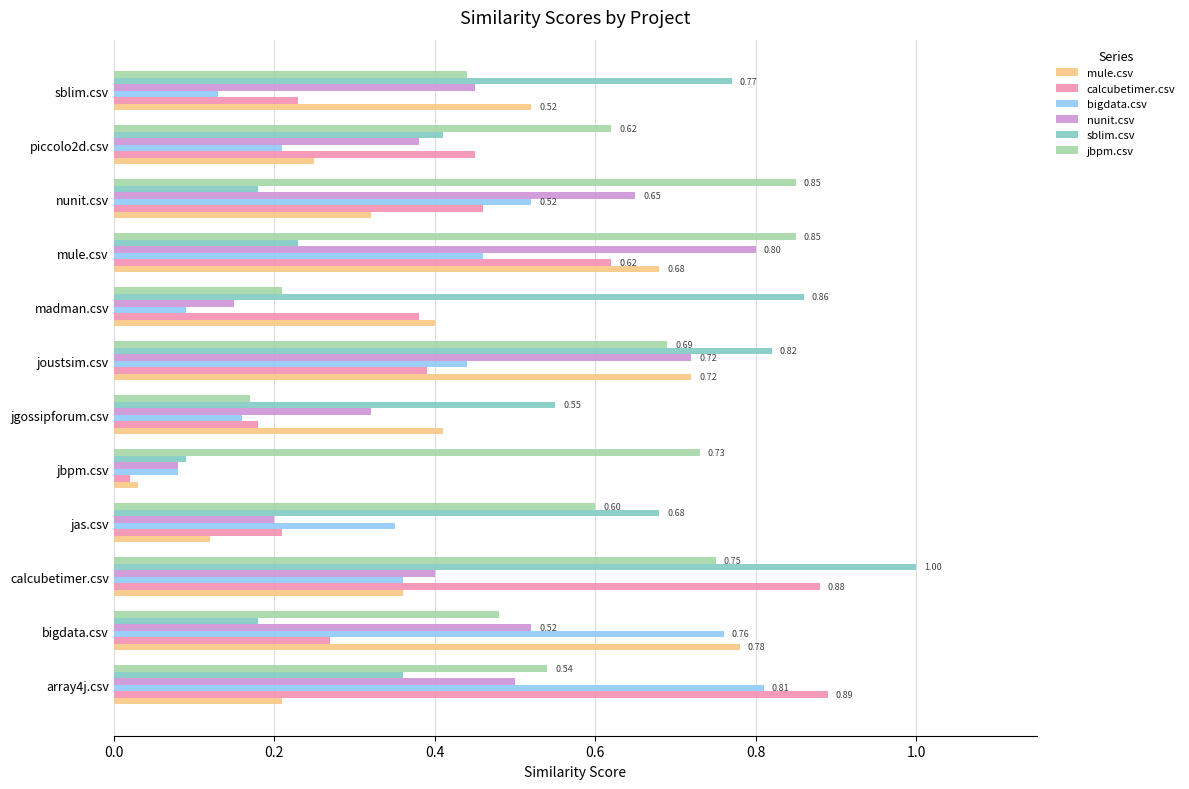

What is the total value across all series at array4j.csv?

3.3